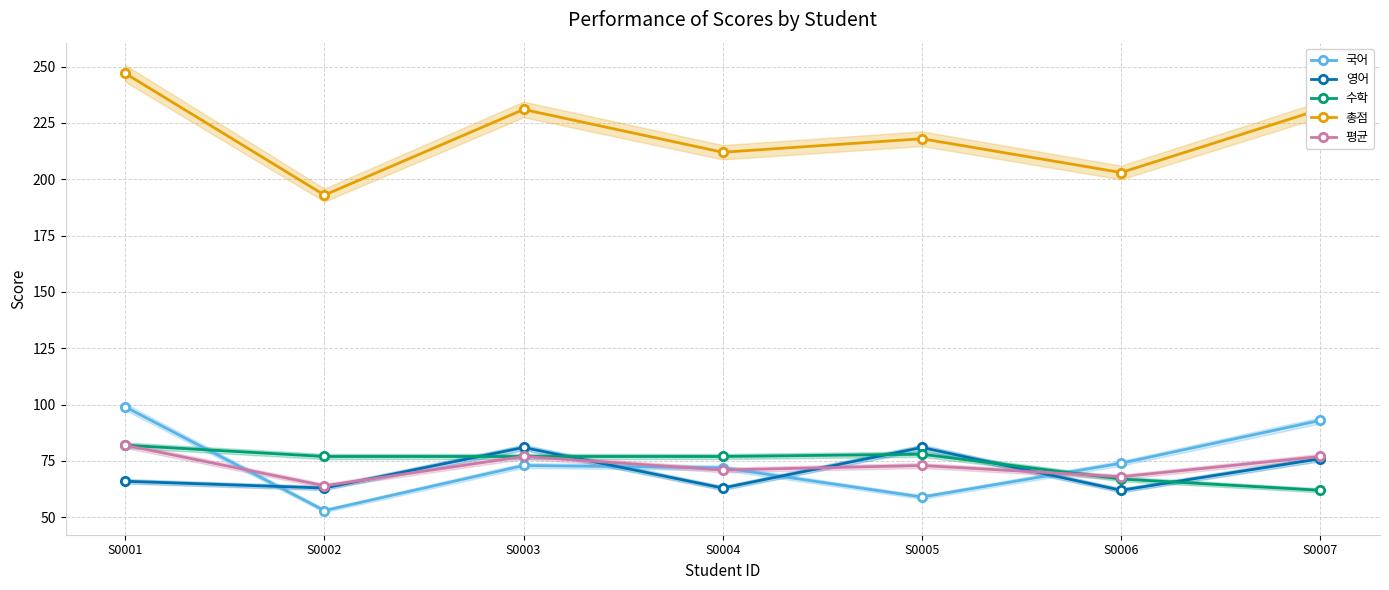

Reading left to right, list all the values displayed in this chart.

국어: 99	53	73	72	59	74	93
영어: 66	63	81	63	81	62	76
수학: 82	77	77	77	78	67	62
총점: 247	193	231	212	218	203	231
평균: 82	64	77	71	73	68	77